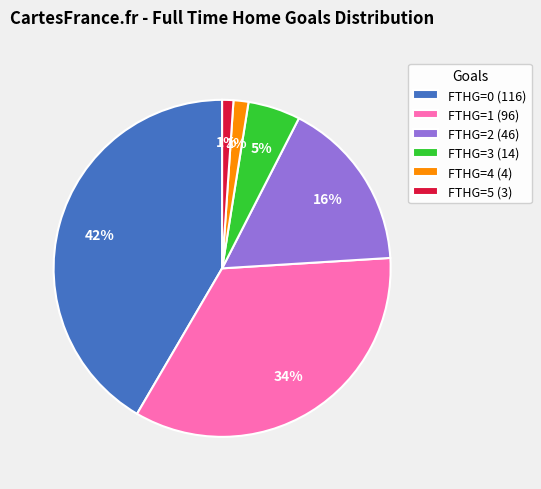

Is there any slice that represents more than half of the pie?

No